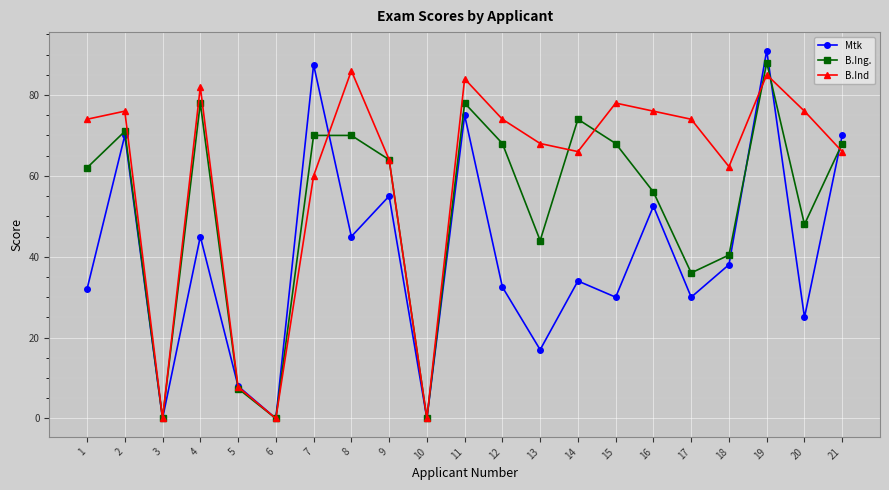

What is the sum of all Mtk values?

837.5